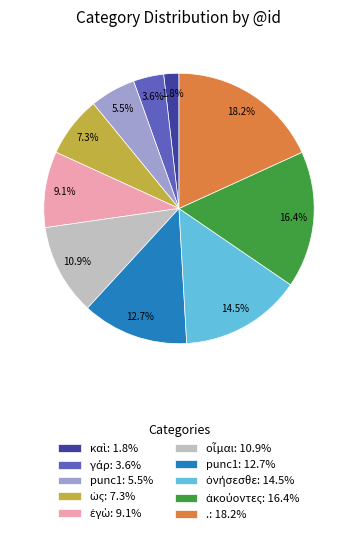

Does any single category account for the majority?

No